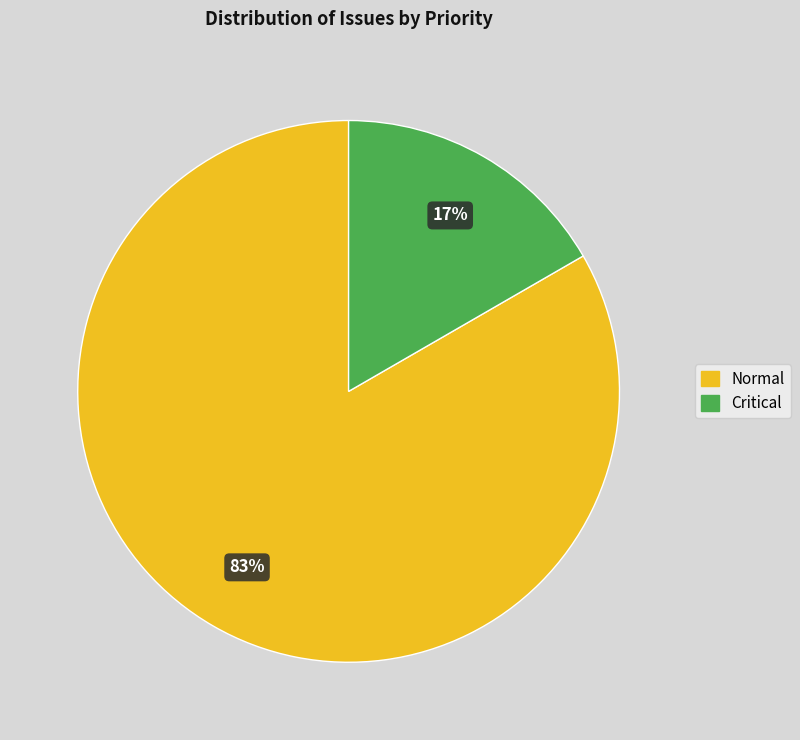

Which has a higher value, Normal or Critical?

Normal